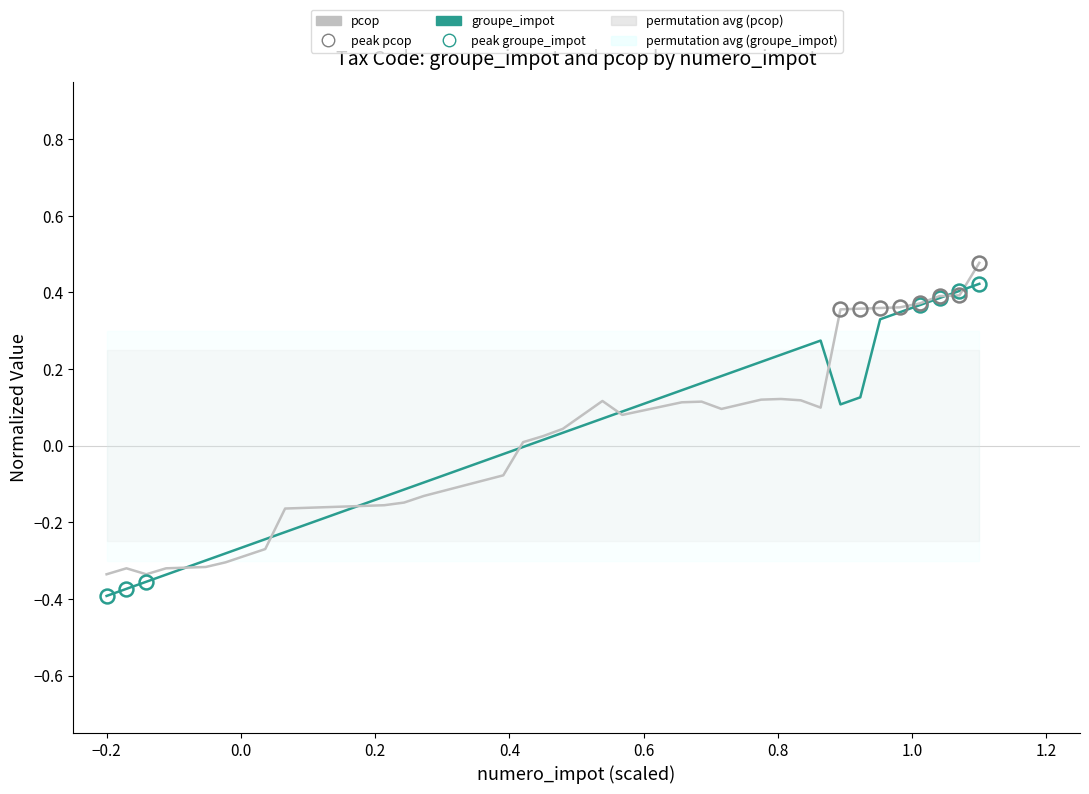

Is it true that groupe_impot equals 0.2 at 33?

False